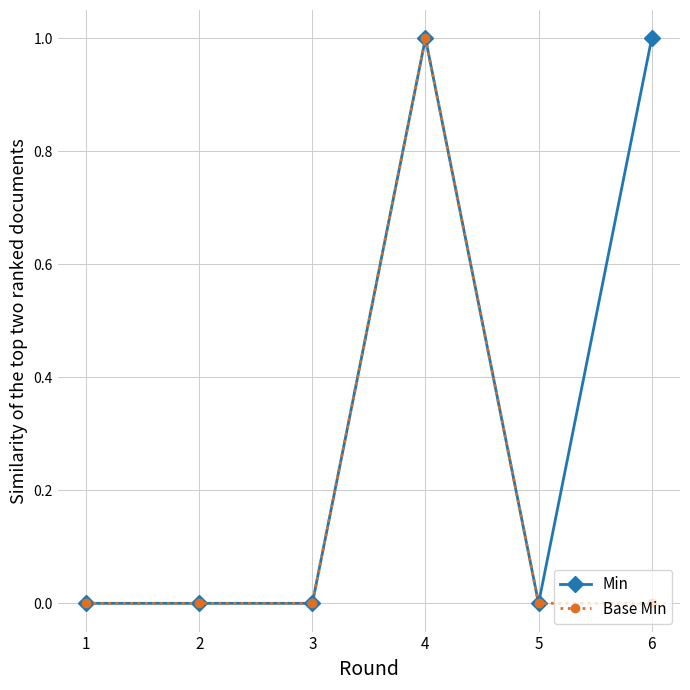

How many lines are shown in the chart?

2